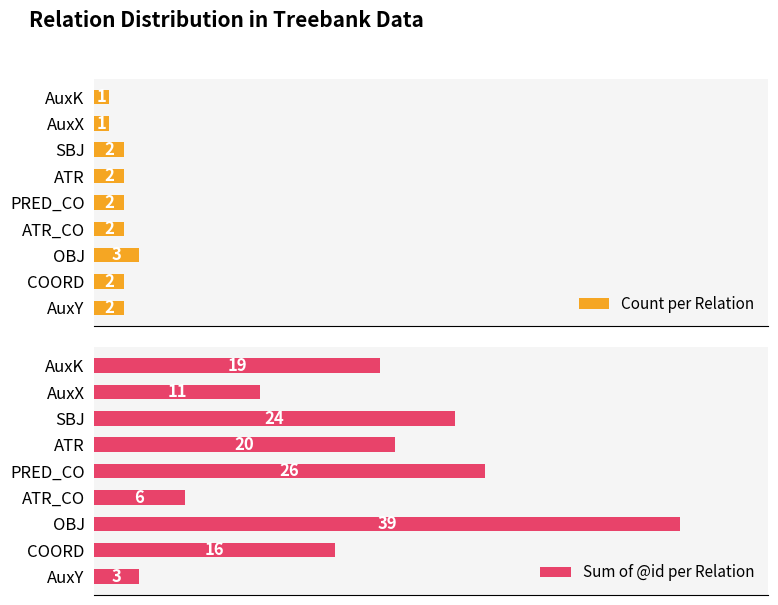

Count the number of data series in this chart.

2